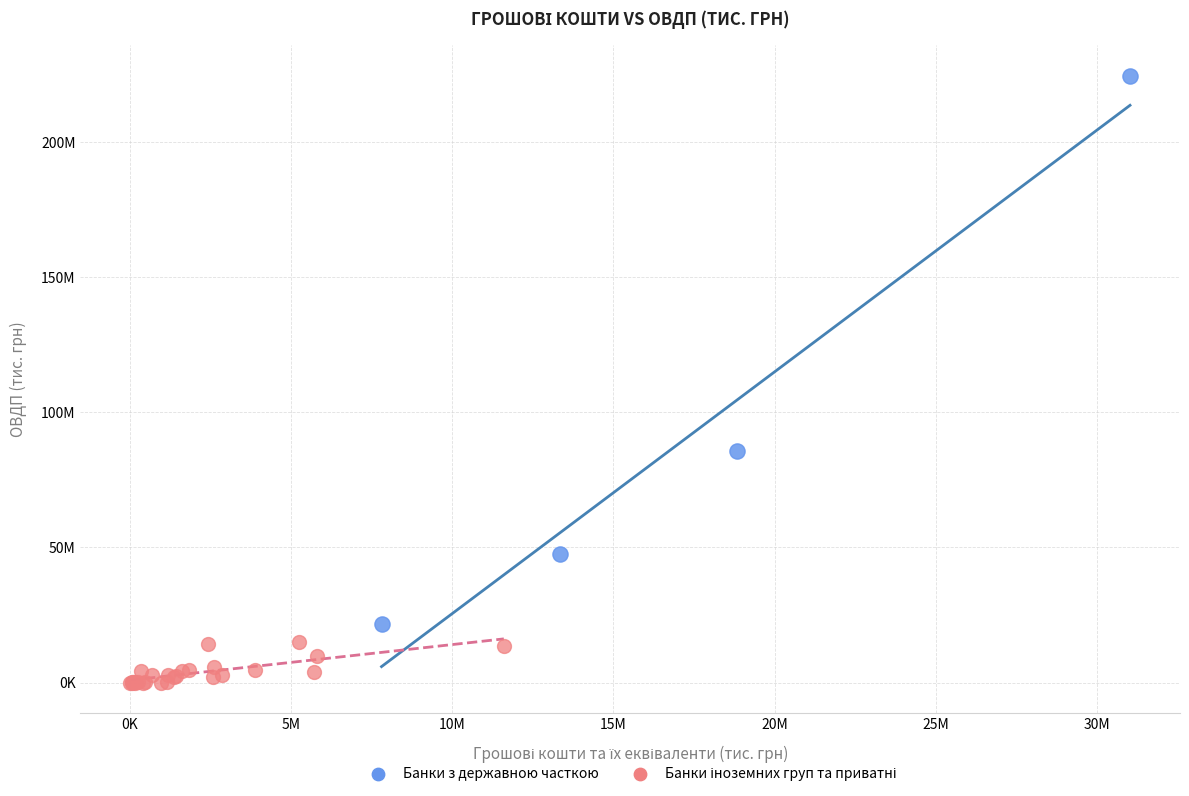

Which series has the widest spread of Y values?

Банки з державною часткою